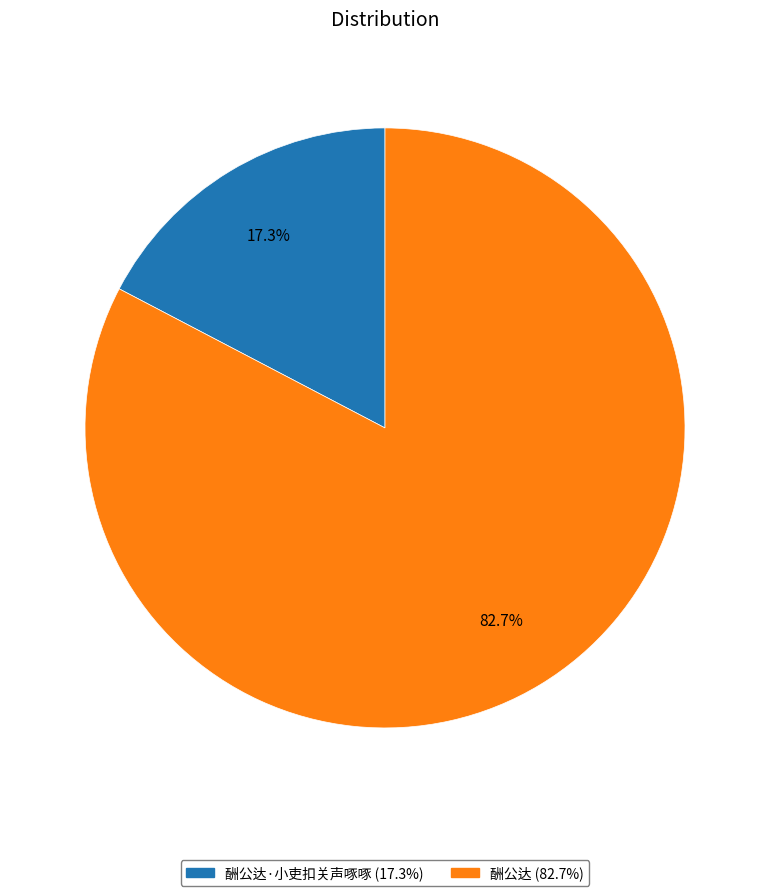

Does any single category account for the majority?

Yes